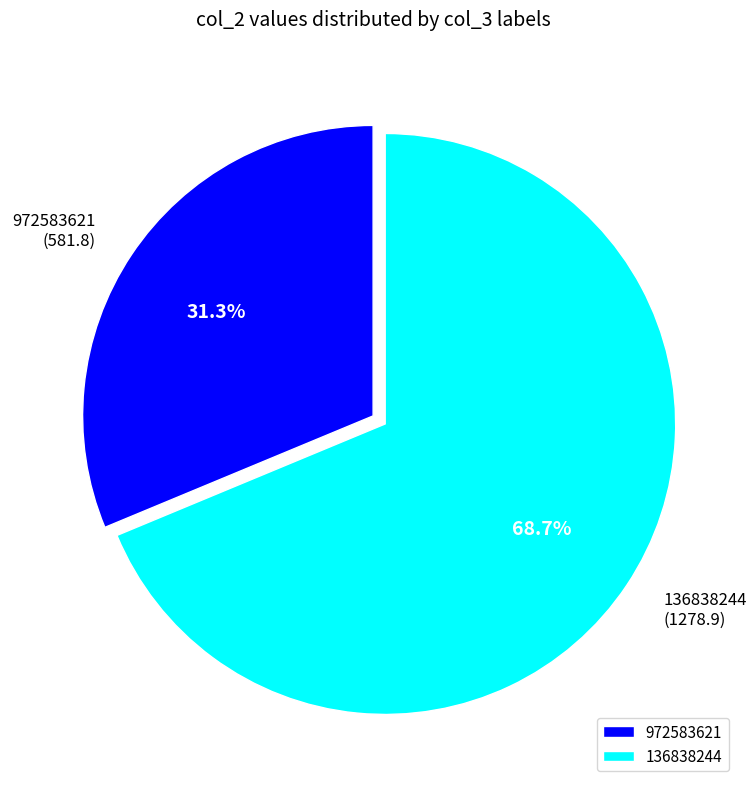

Which category accounts for the majority?

136838244